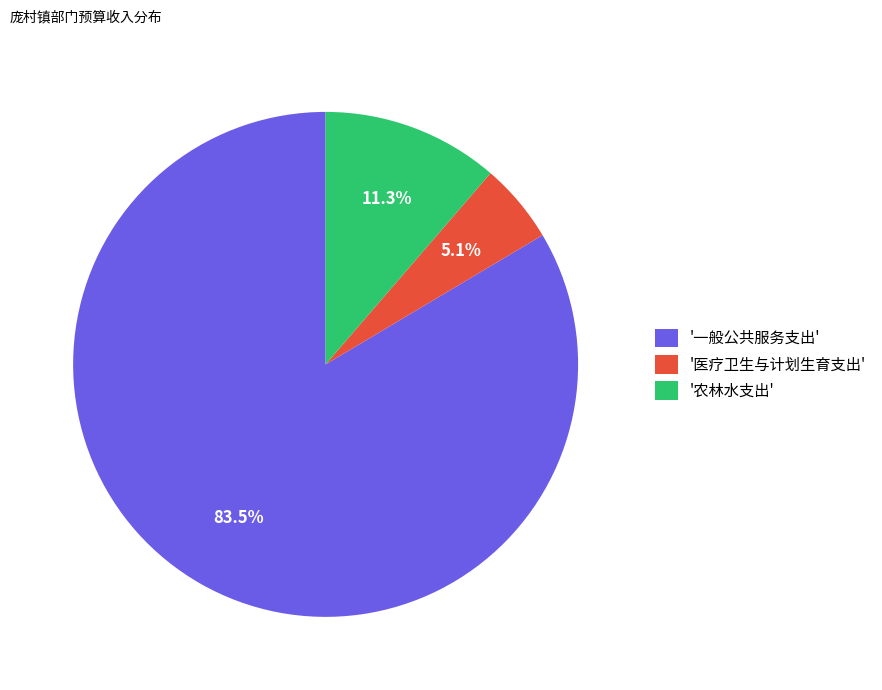

Between '医疗卫生与计划生育支出' and '一般公共服务支出', which is larger?

'一般公共服务支出'